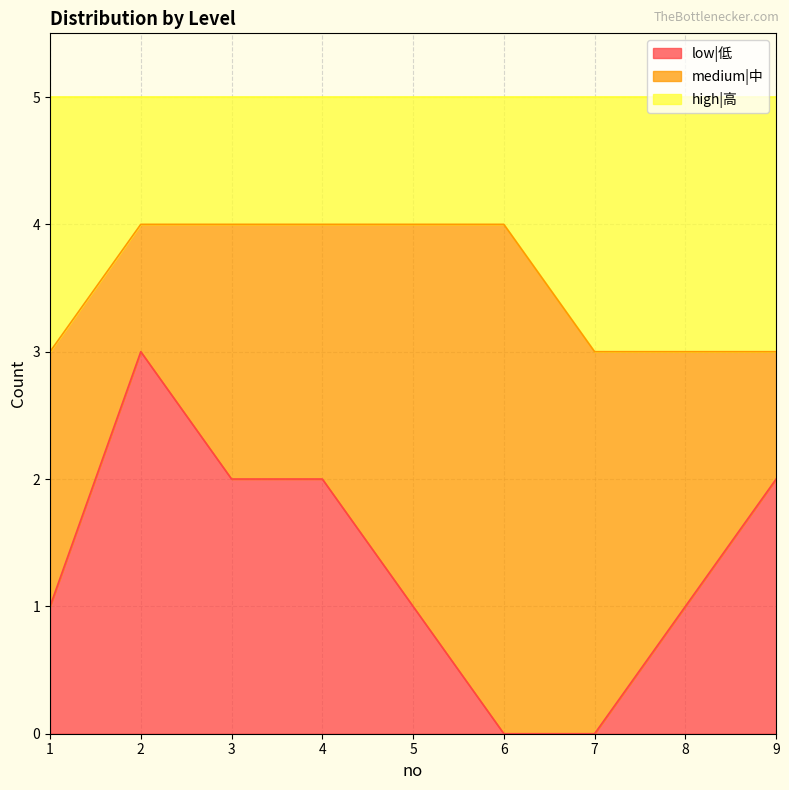

At which label does low|低 reach its peak?

2